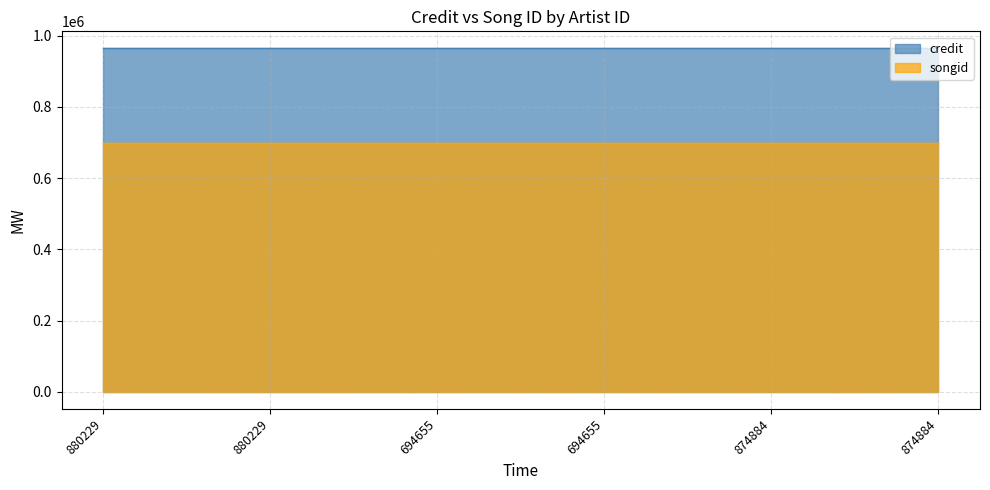

Between 874884 and 874884, which is larger?

874884